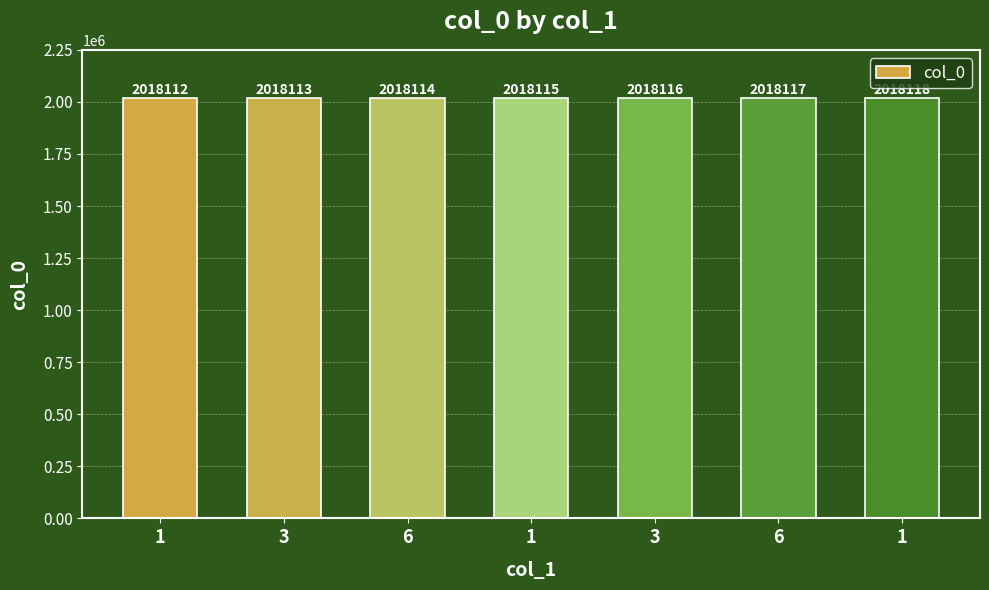

At which label is the value closest to 2018115?

1